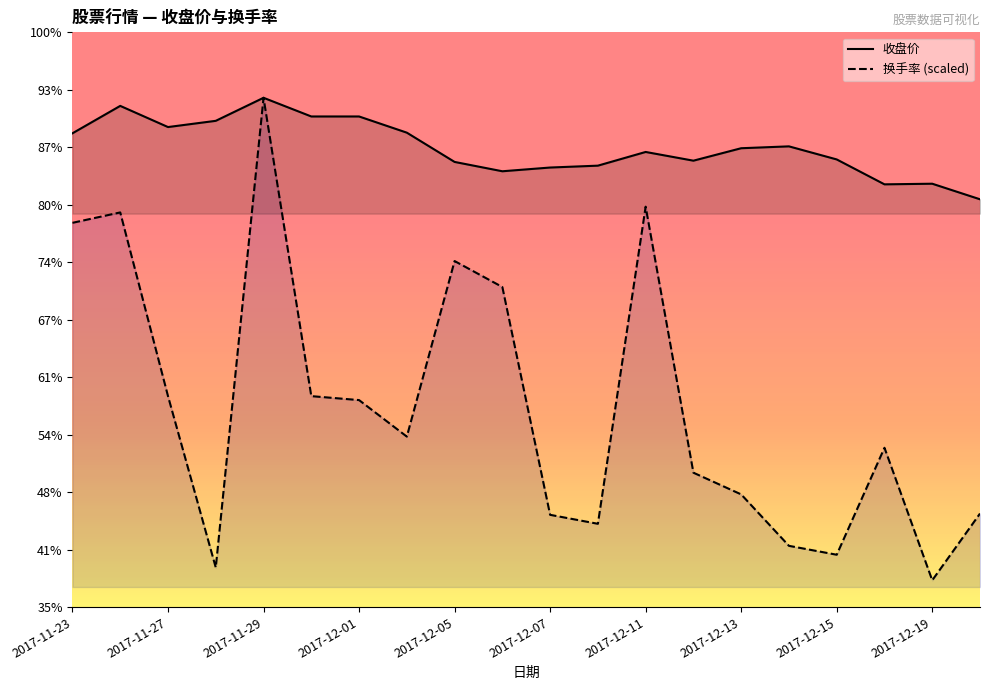

True or false: 换手率 (scaled) has more than 2 points higher than both neighbors.

True